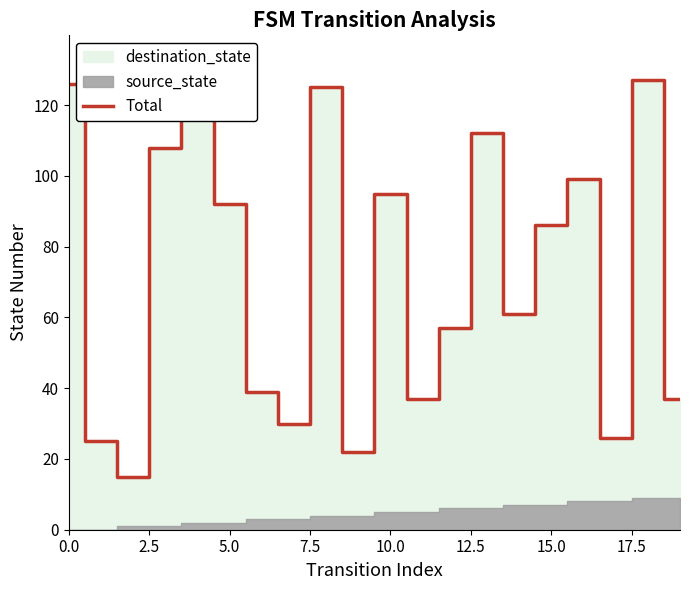

Reading left to right, transcribe all the data shown in this chart.

126	25	15	108	120	92	39	30	125	22	95	37	57	112	61	86	99	26	127	37